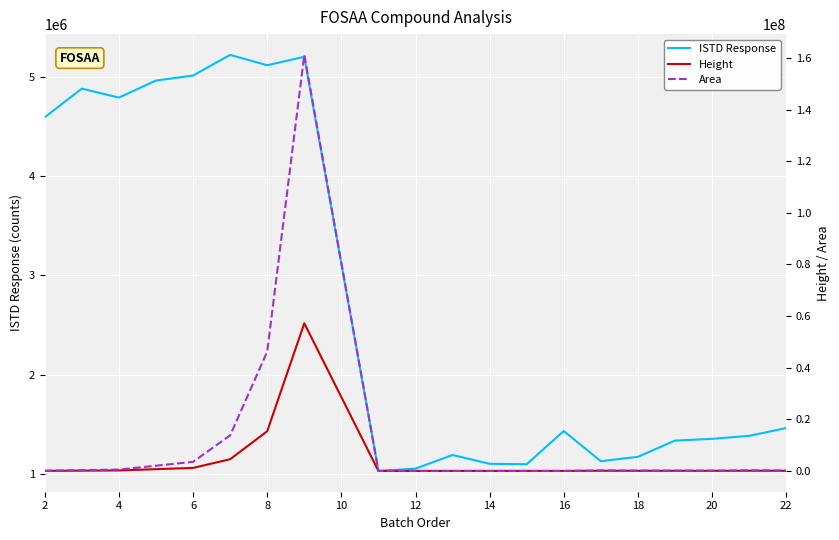

After their last crossing, which series has the higher values: ISTD Response or Height?

ISTD Response